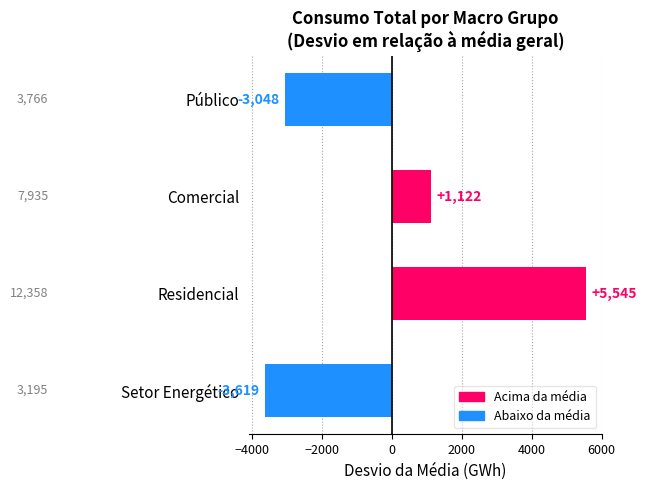

What value does the data have at Setor Energético?

-3618.7